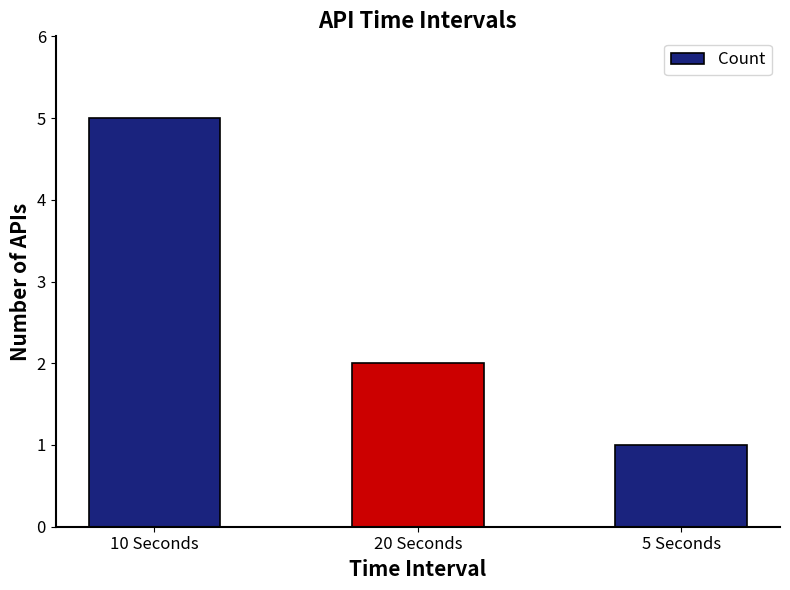

What is the label of the 3rd bar from the right?

10 Seconds